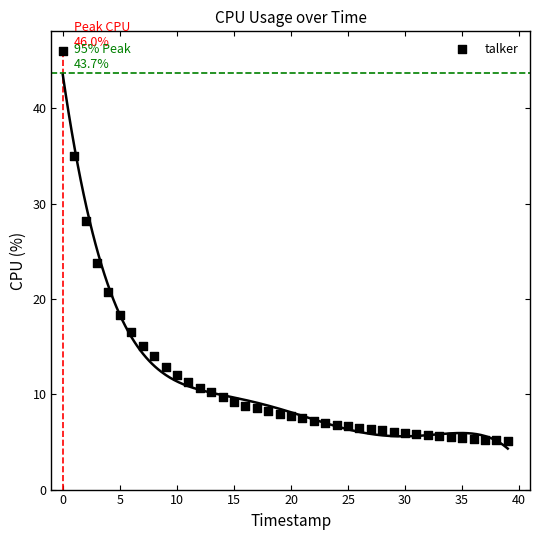

What is the range of Y values (max minus min)?

40.9